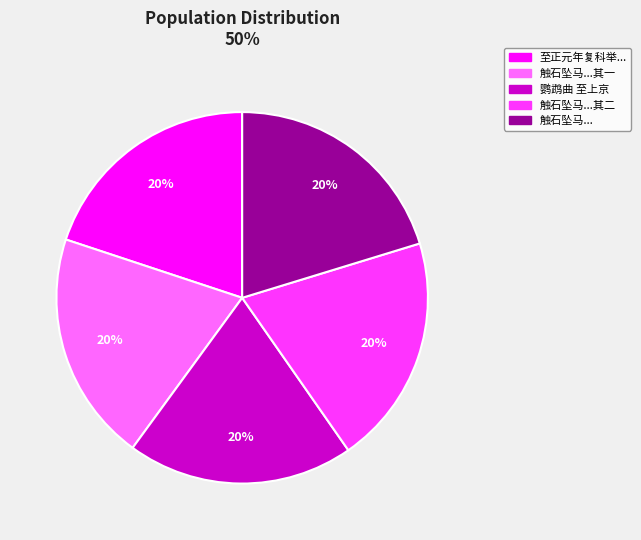

Is there any slice that represents more than half of the pie?

No